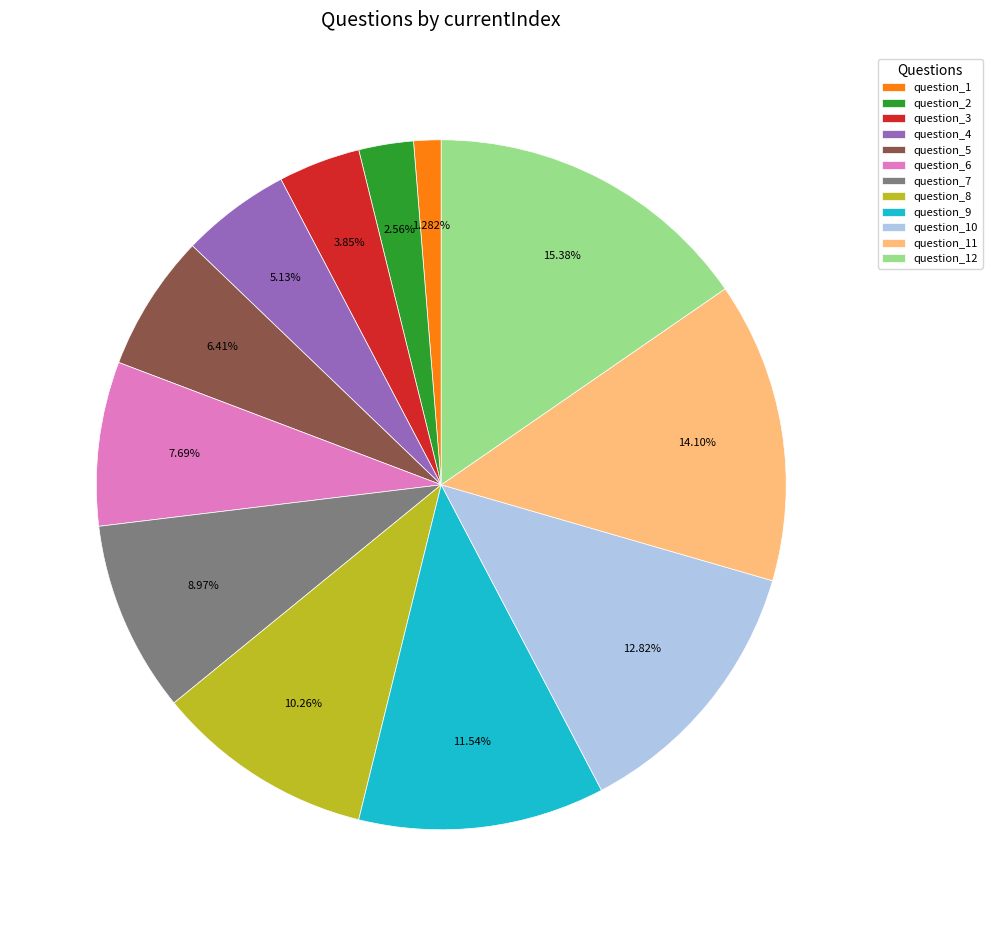

Is it true that question_9 is 12% of the pie?

True